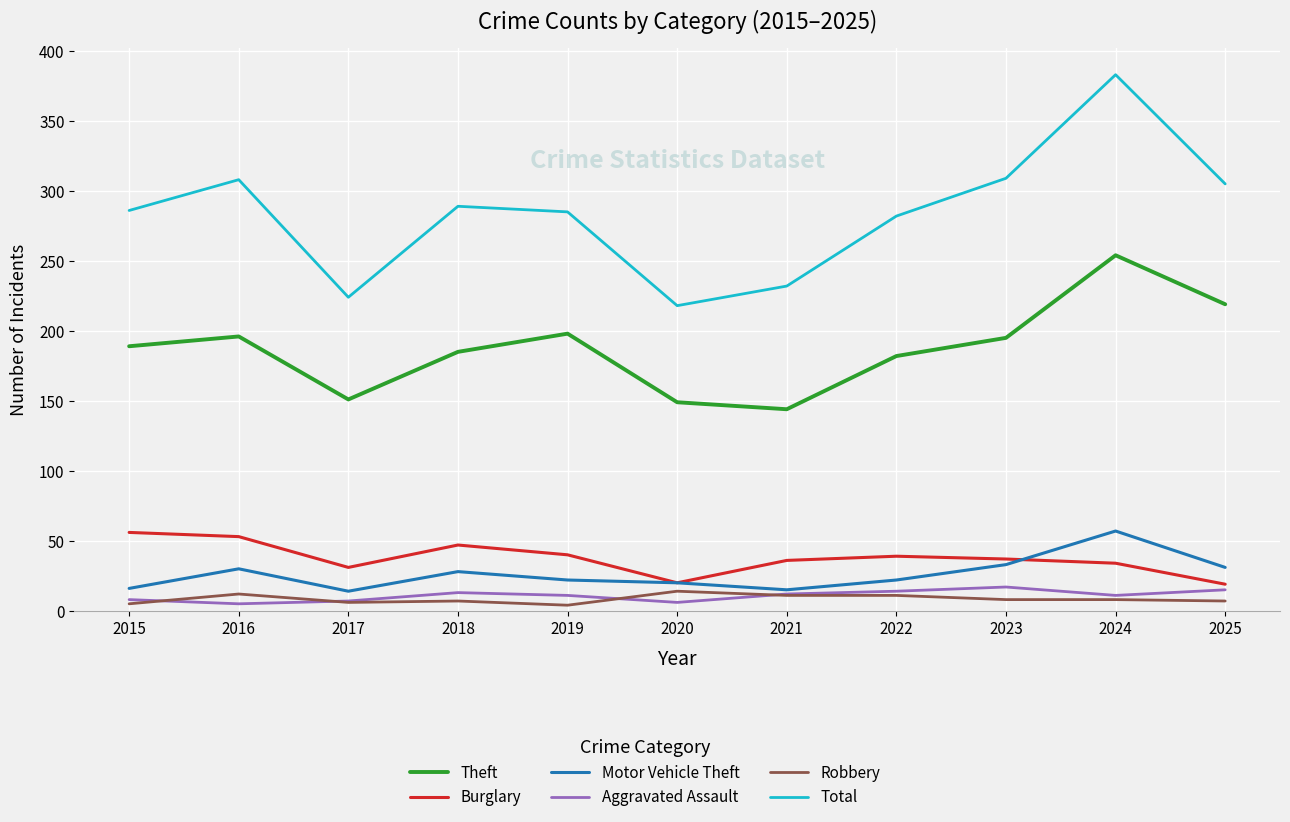

What is the approximate value of Motor Vehicle Theft at 2022?

22